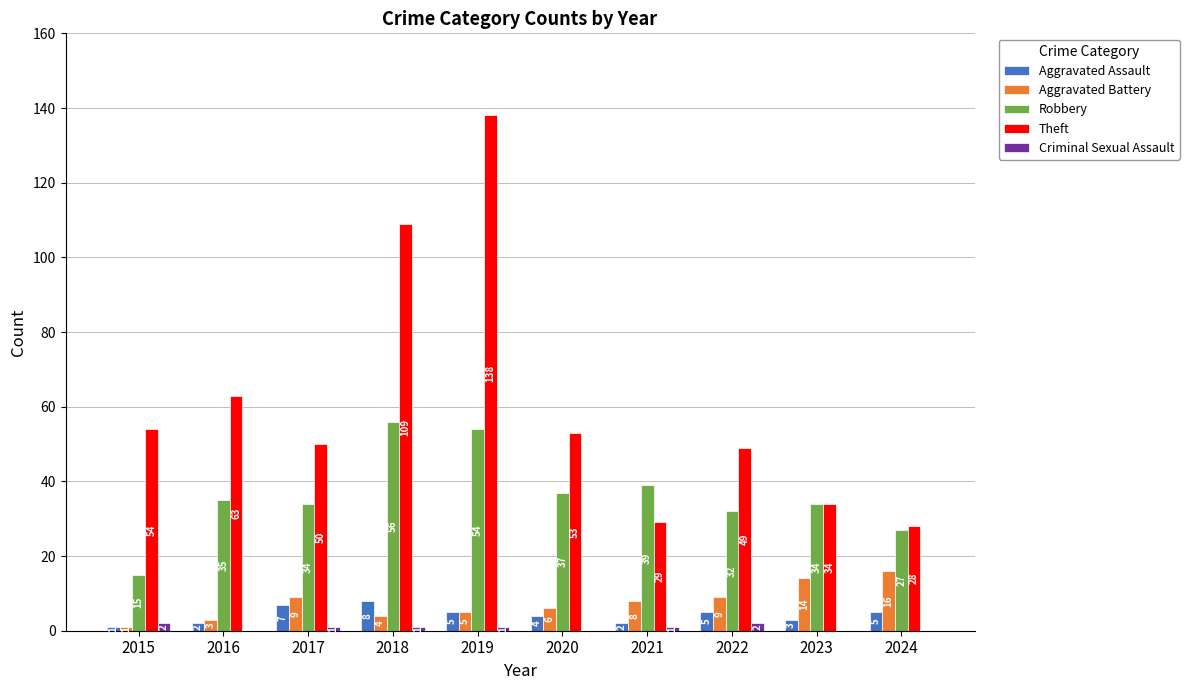

The value of Robbery at 2016 is 35. True or false?

True